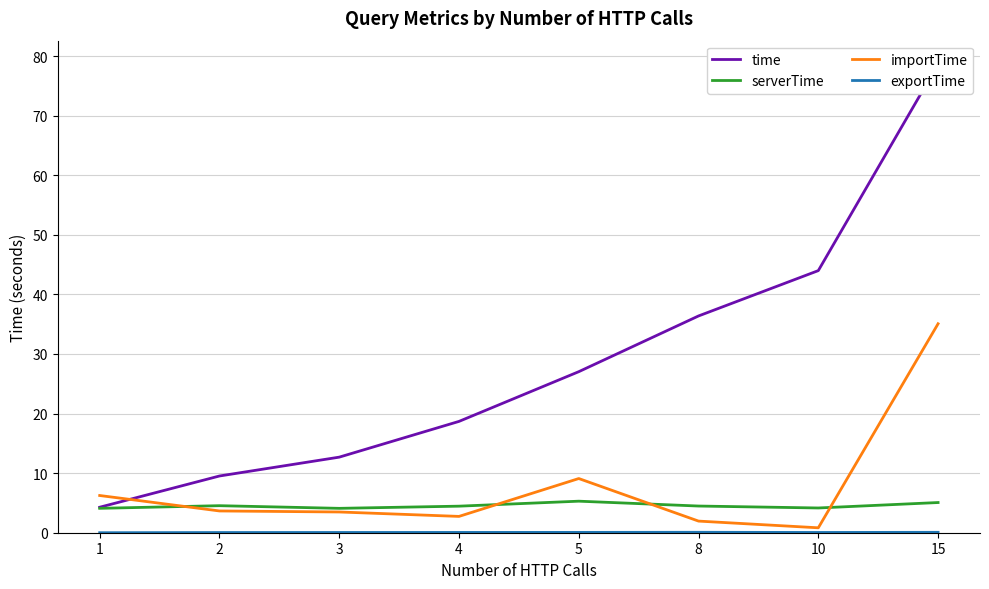

What are all the series names shown in the legend?

time, serverTime, importTime, exportTime